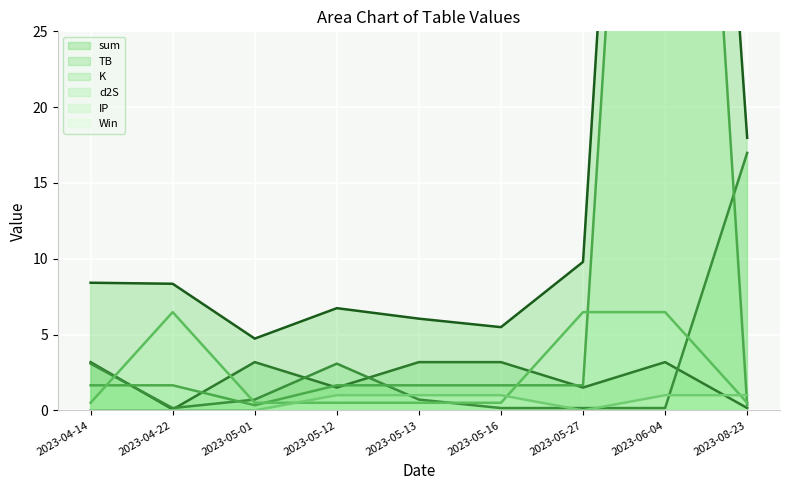

The sum series shows 6.7 at 2023-05-12. True or false?

True